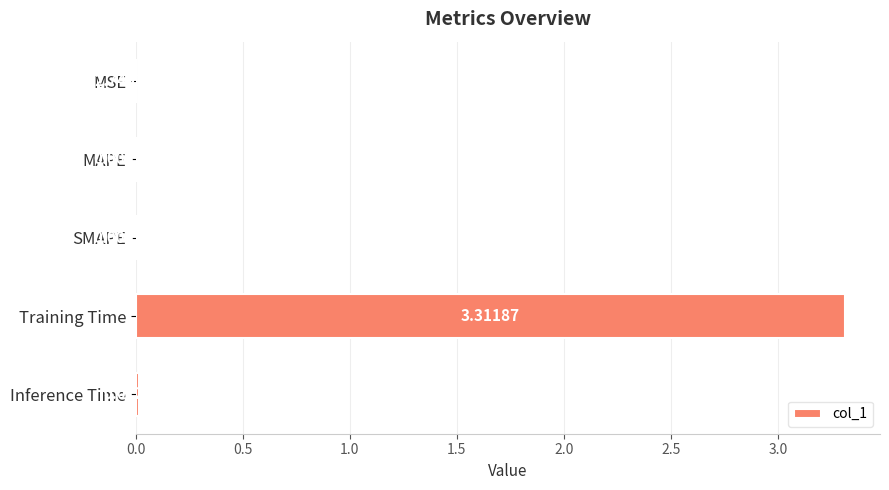

At which category does the chart reach its peak across all series?

Training Time